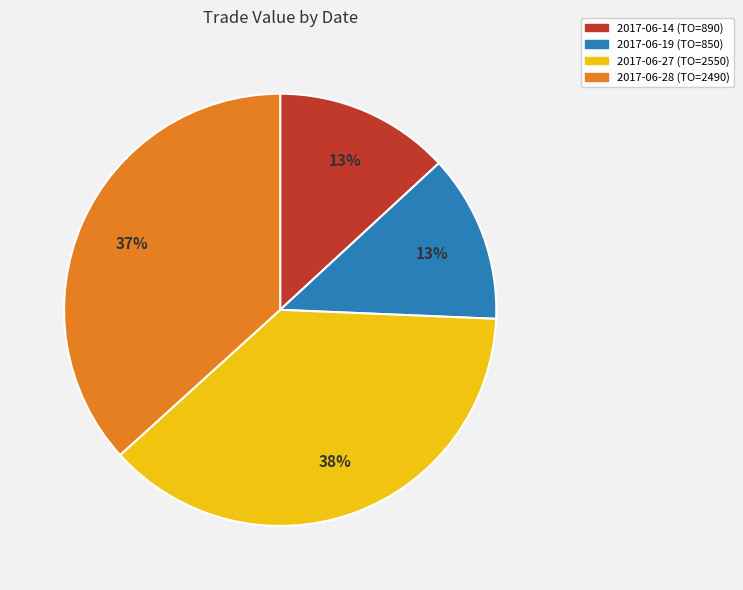

Combined, do 2017-06-28 and 2017-06-19 account for over 50%?

No